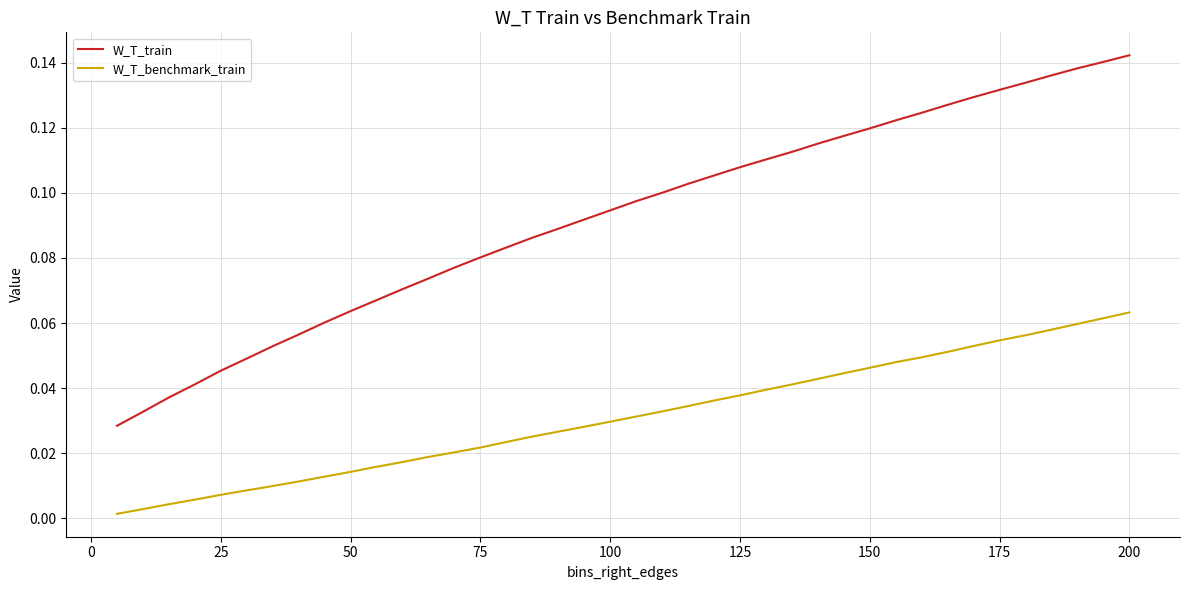

How many lines are shown in the chart?

2